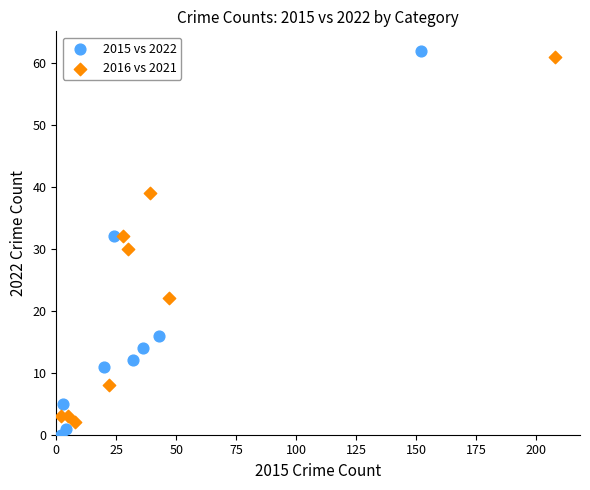

Which series has the widest spread of Y values?

2015 vs 2022